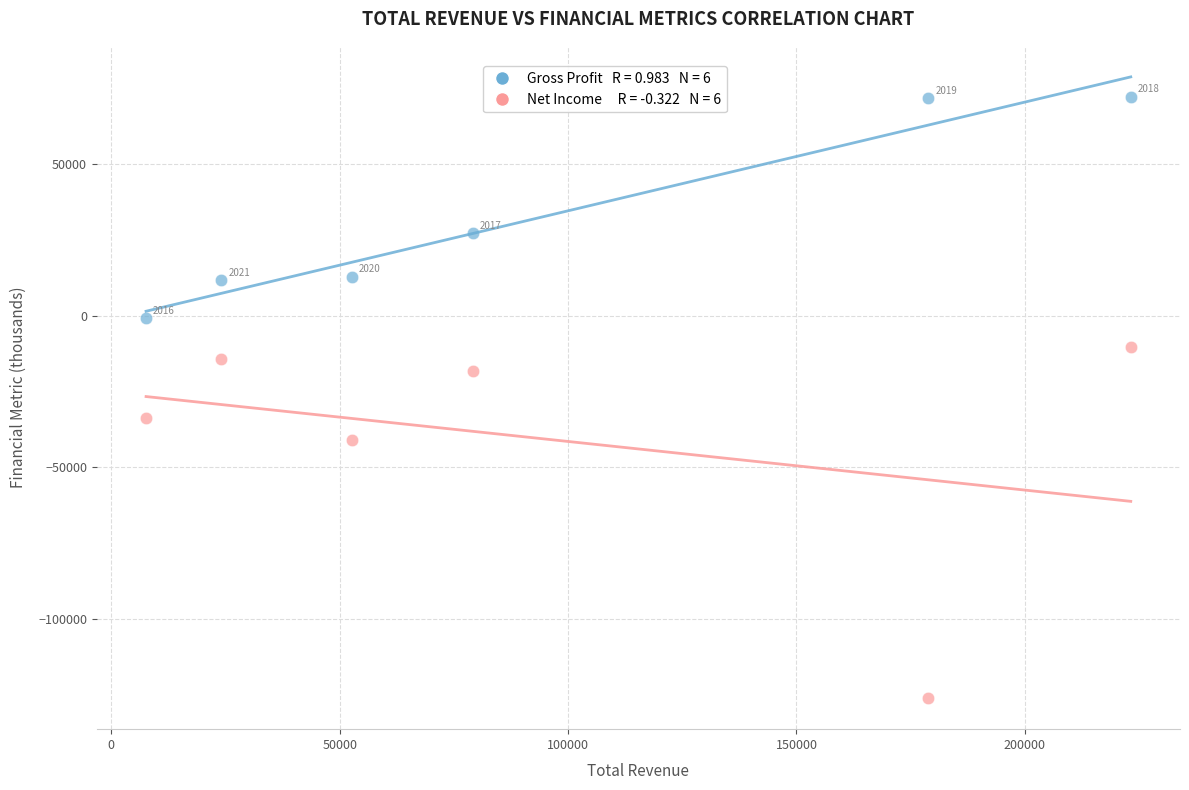

Across all series, what Y value is closest to -26950?

-33700